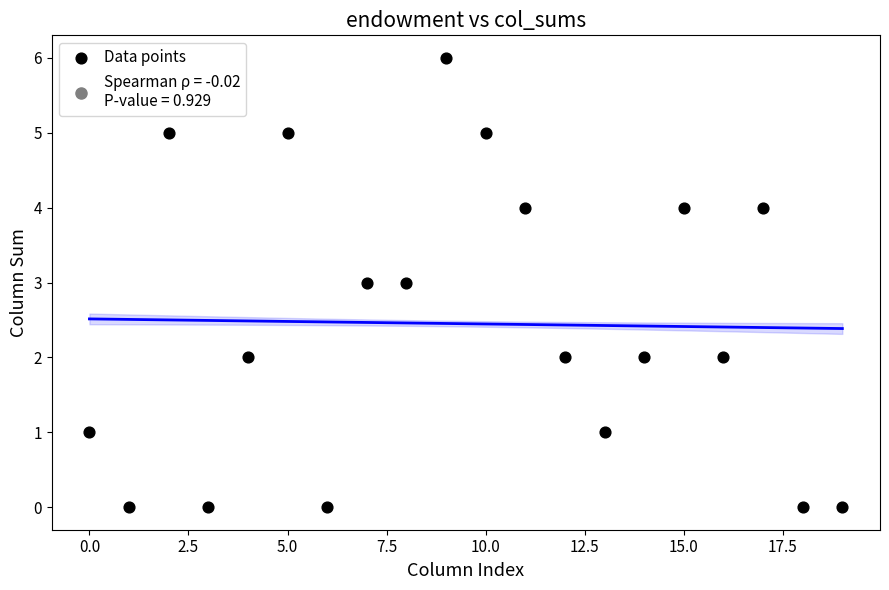

What is the range of Y values (max minus min)?

6